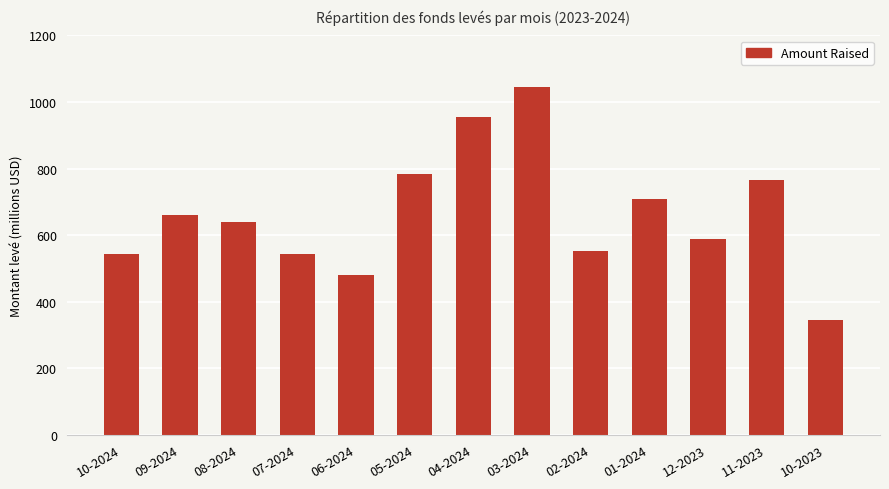

What is the average value?

661905225